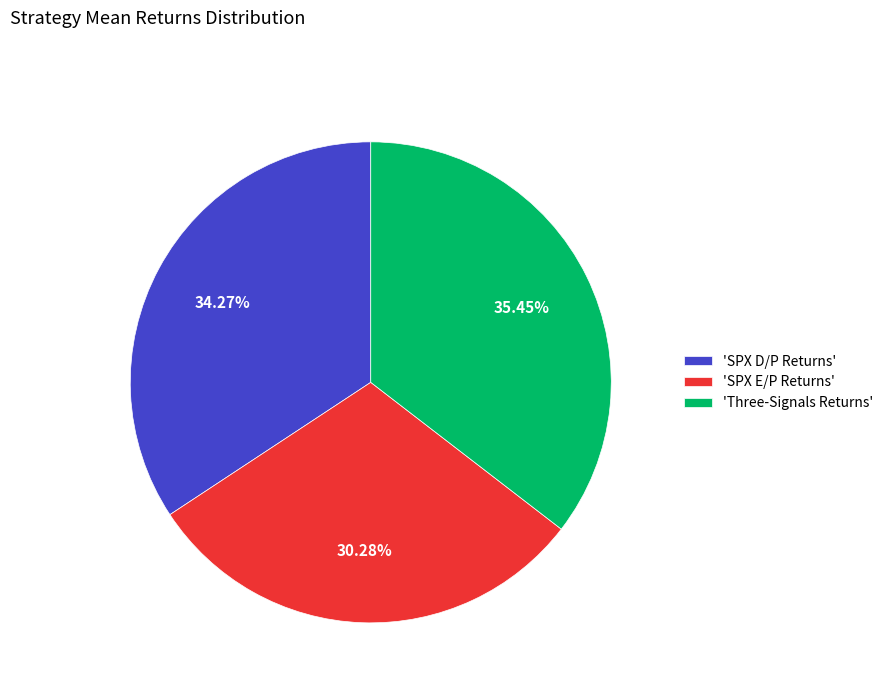

Combined, do 'SPX E/P Returns' and 'Three-Signals Returns' account for over 50%?

Yes